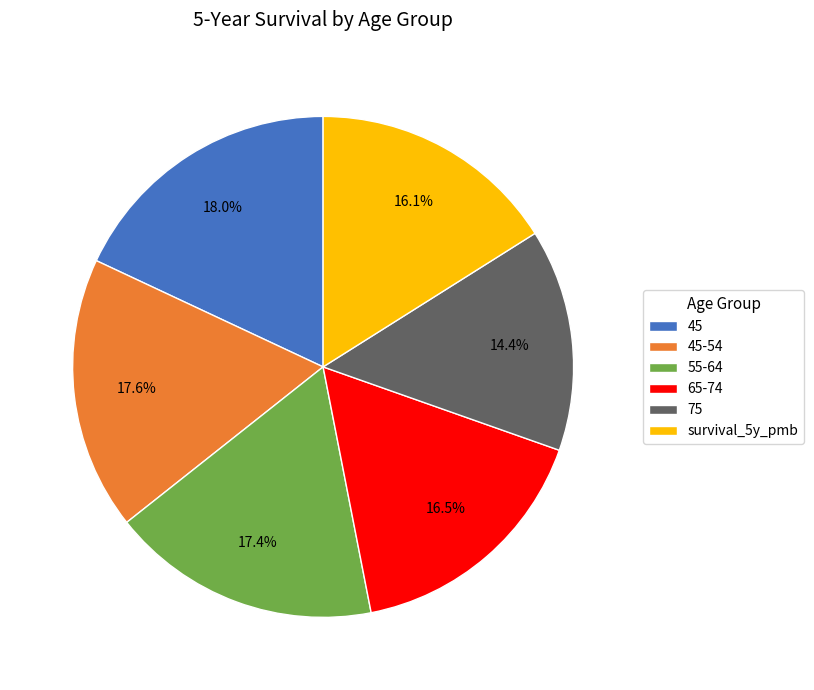

Which has a higher value, 65-74 or 75?

65-74